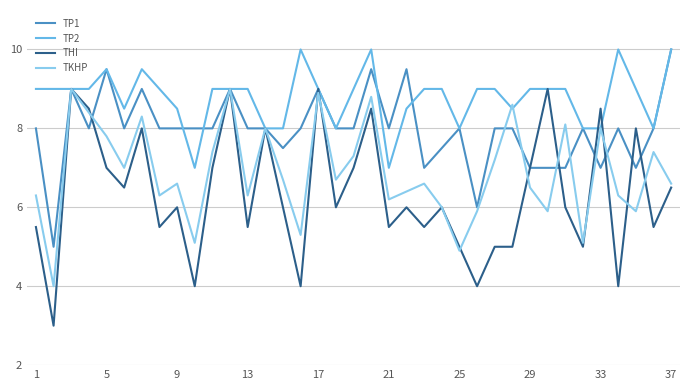

Which series has the largest total across all categories?

TP2